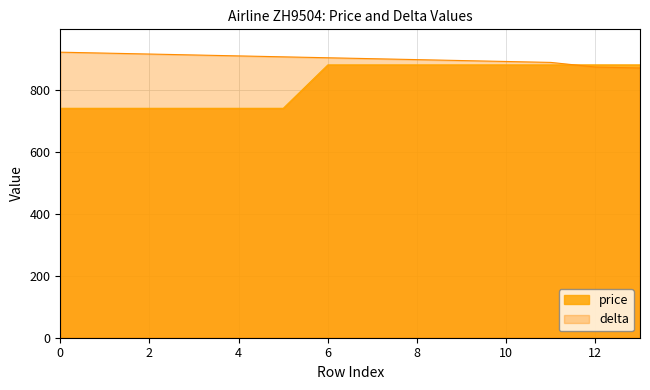

Rank the series by their average value, from highest to lowest.

delta, price